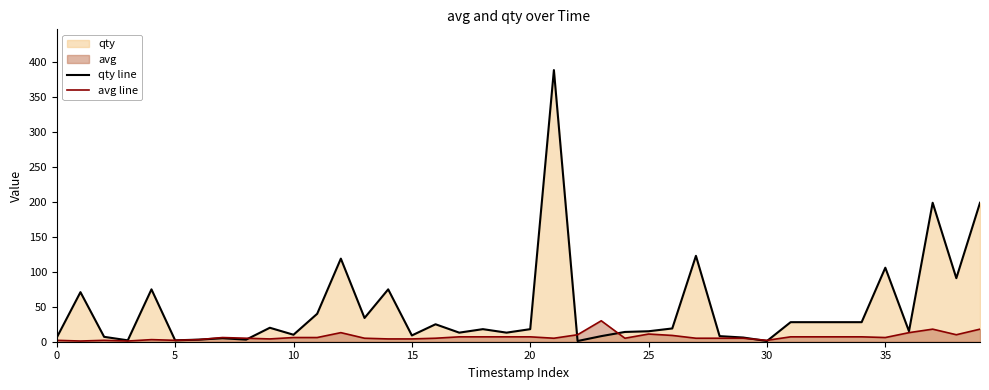

True or false: qty line and avg line cross at least once.

True